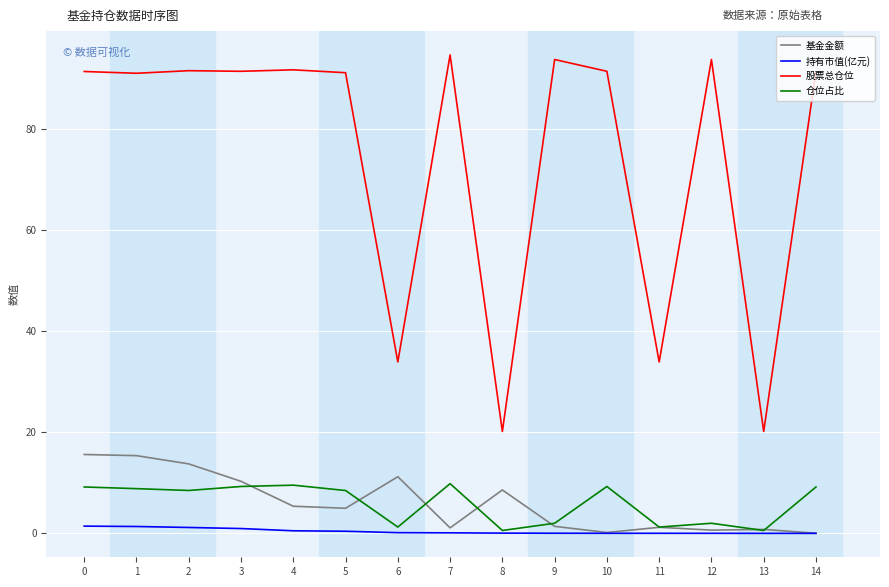

Between 3 and 10, which series saw the biggest shift?

基金金额